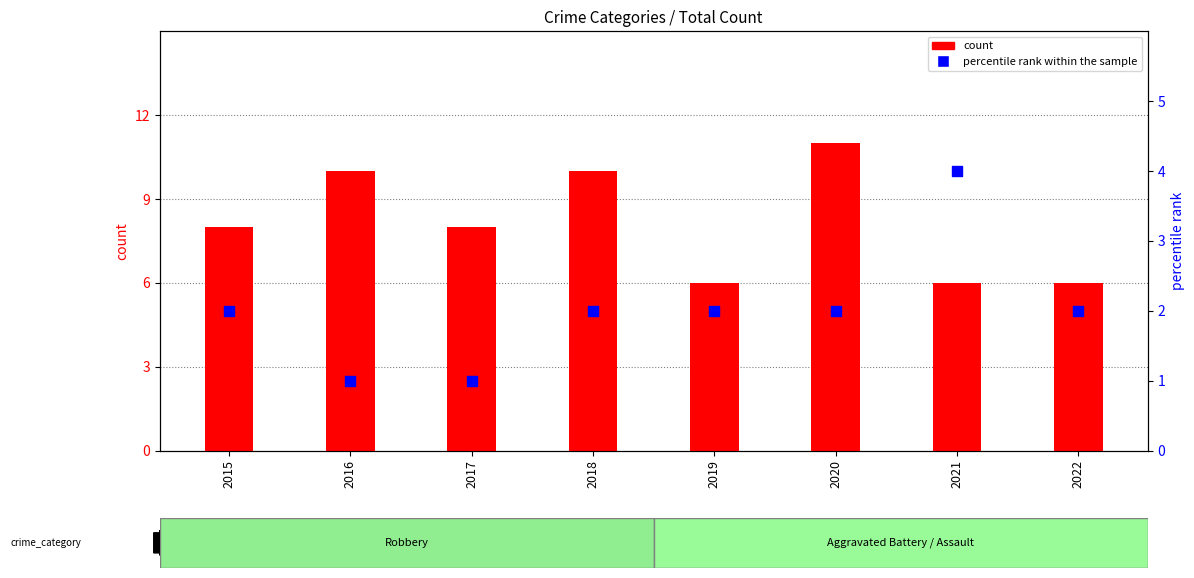

Which series has the largest total across all categories?

count